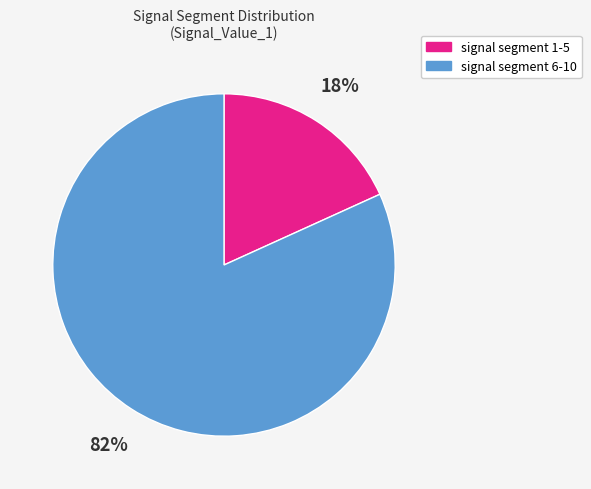

Is there any slice that represents more than half of the pie?

Yes